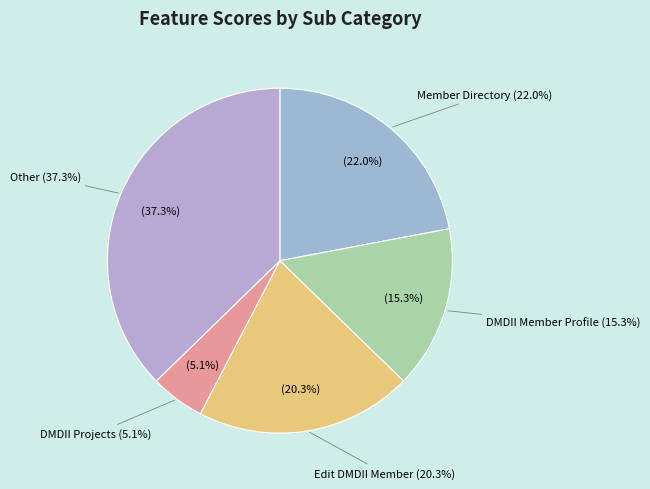

To the nearest percent, what portion does DMDII Member Profile represent?

15%